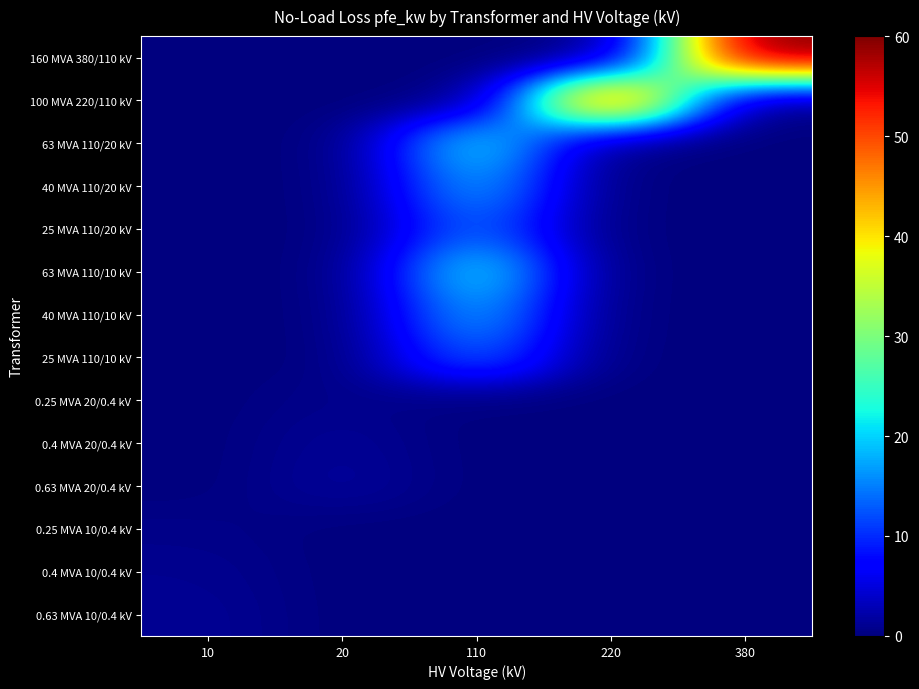

What is the difference between the highest and lowest values at 110?

22.0